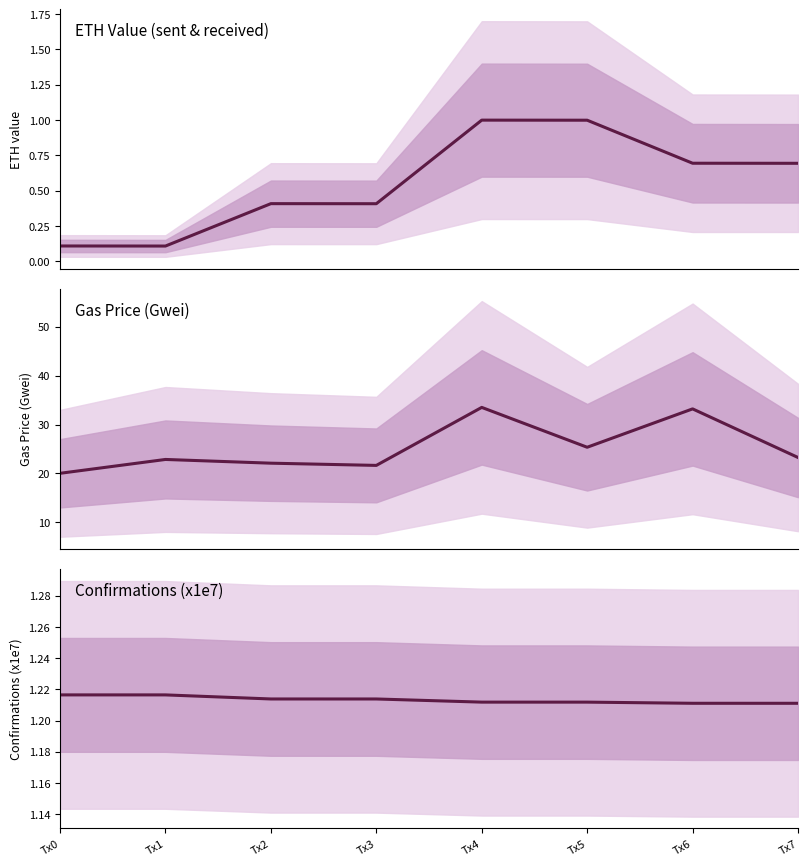

Reading left to right, what are all the values shown in this chart?

ETH Value (sent & received): Tx0=0.1	Tx1=0.1	Tx2=0.4	Tx3=0.4	Tx4=1.0	Tx5=1.0	Tx6=0.7	Tx7=0.7
Gas Price (Gwei): Tx0=20.0	Tx1=22.8	Tx2=22.1	Tx3=21.6	Tx4=33.5	Tx5=25.3	Tx6=33.2	Tx7=23.2
Confirmations (x1e7): Tx0=1.2	Tx1=1.2	Tx2=1.2	Tx3=1.2	Tx4=1.2	Tx5=1.2	Tx6=1.2	Tx7=1.2